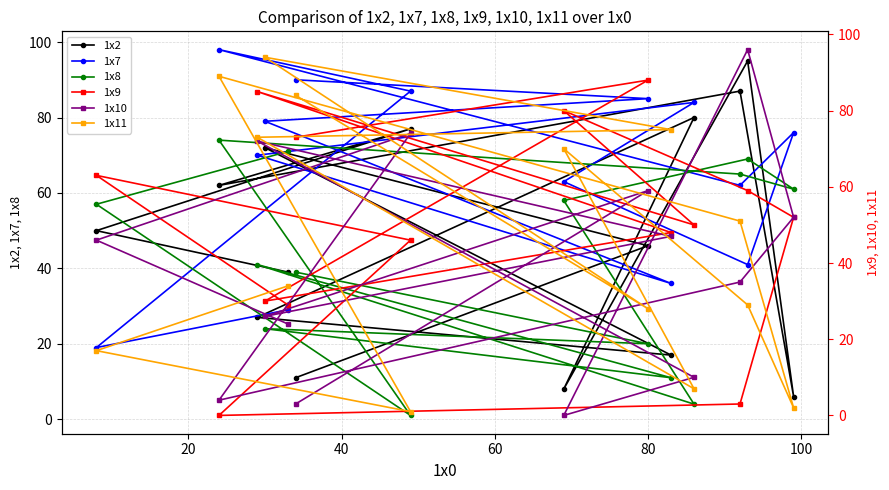

What is the difference between the maximum and minimum values in the 1x2 series?

89